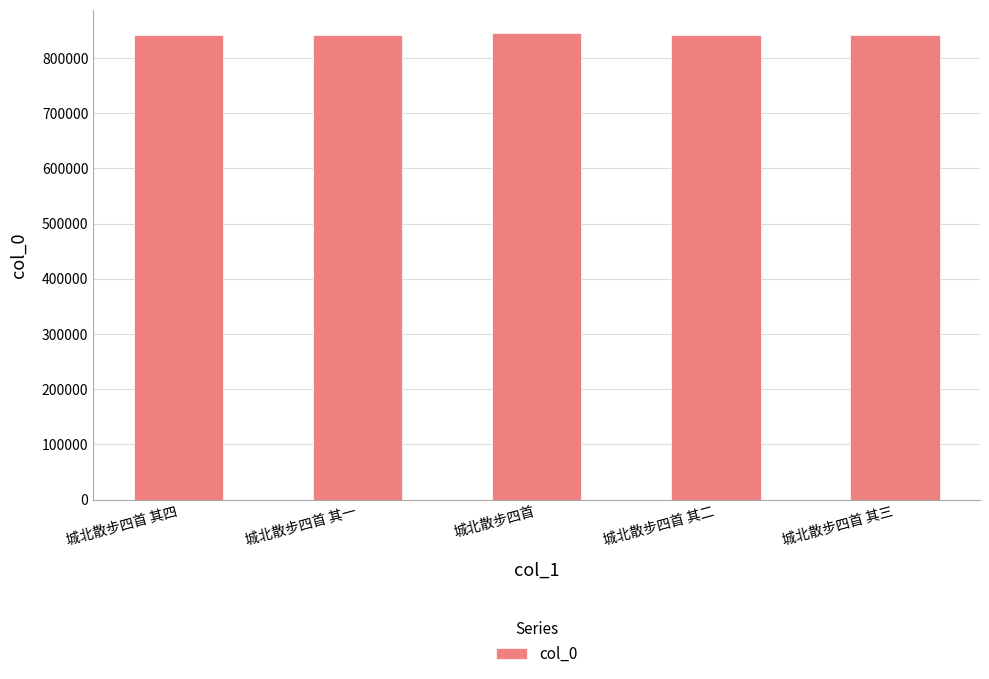

What is the average value?

842422